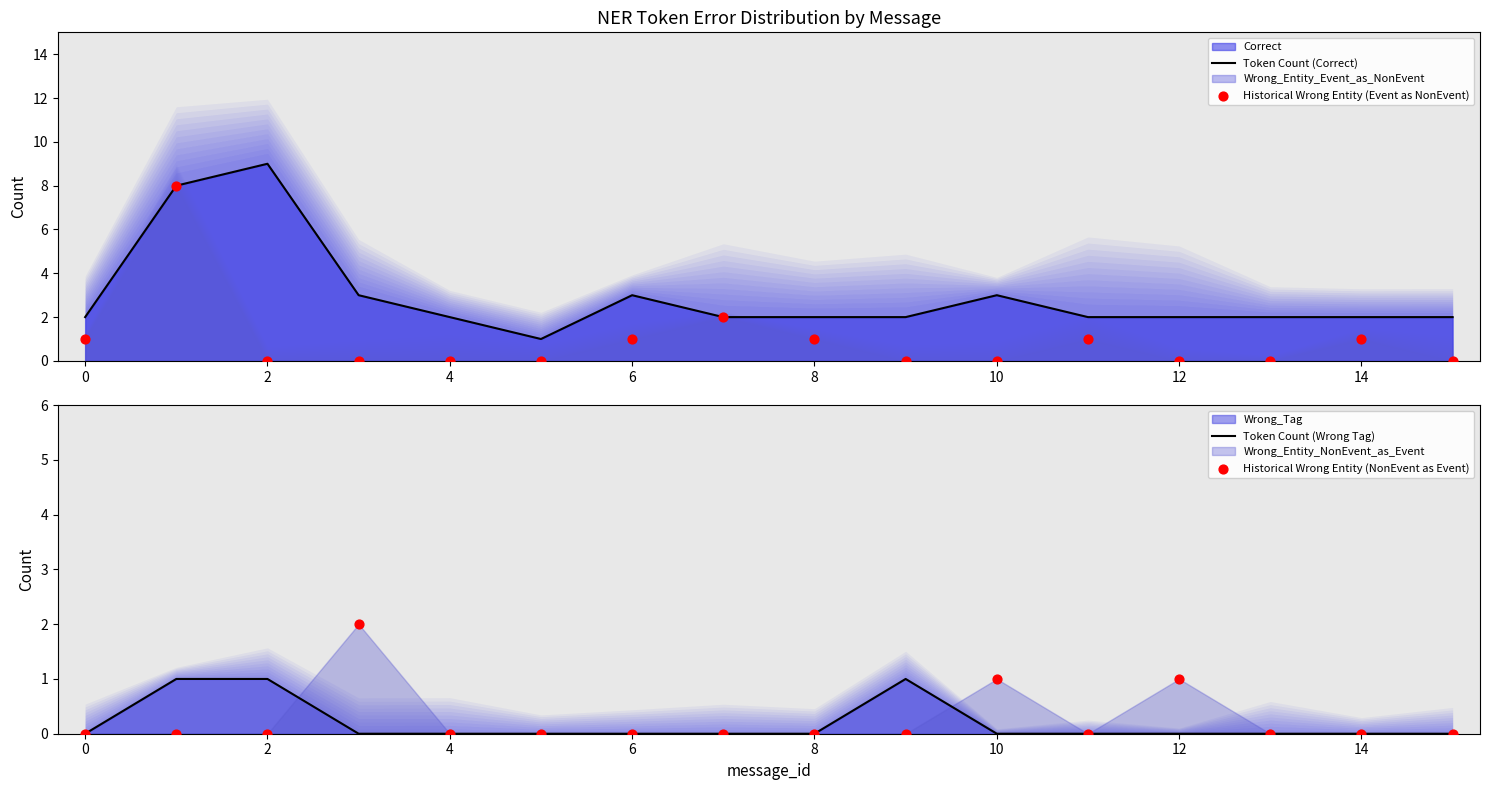

Which series reaches the maximum Y coordinate?

Token Count (Correct)